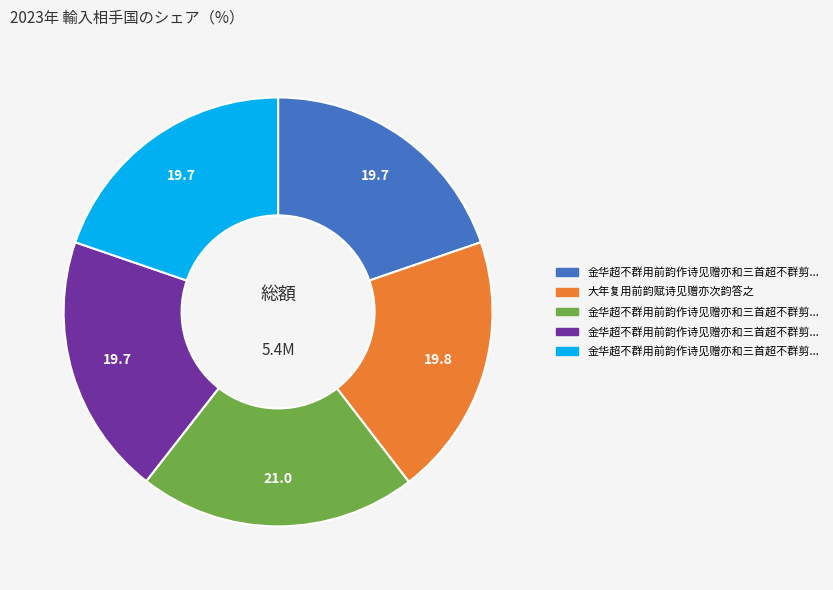

Is there any slice that represents more than half of the pie?

No